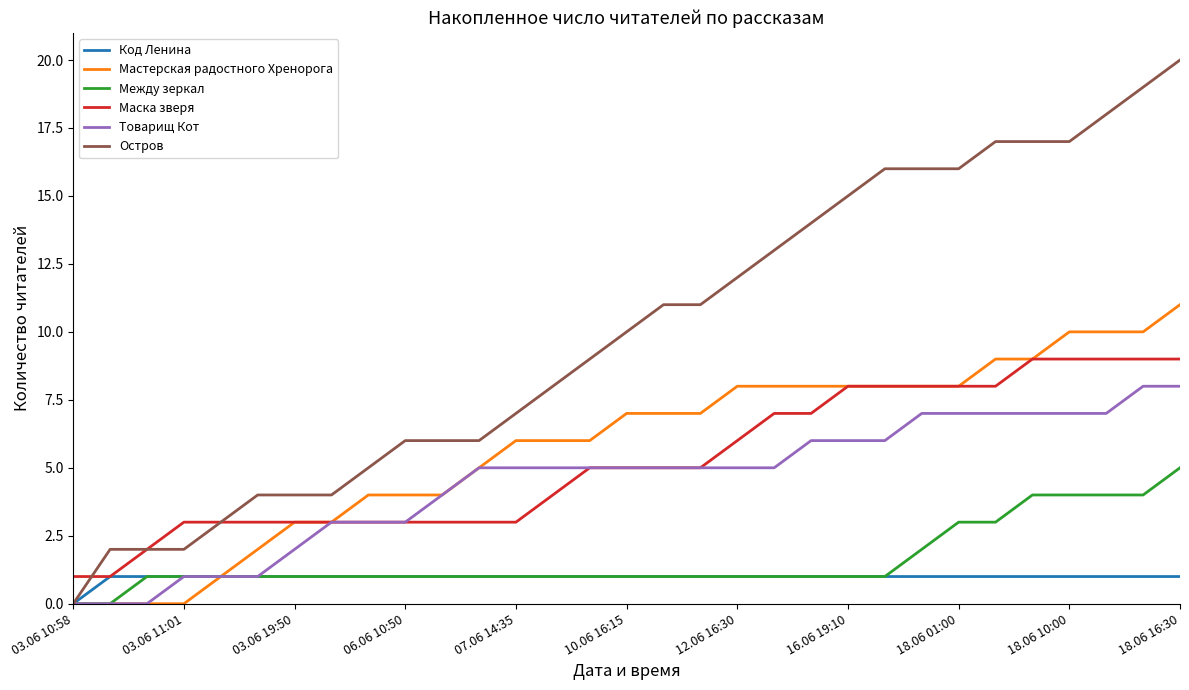

What are all the series names shown in the legend?

Код Ленина, Мастерская радостного Хренорога, Между зеркал, Маска зверя, Товарищ Кот, Остров